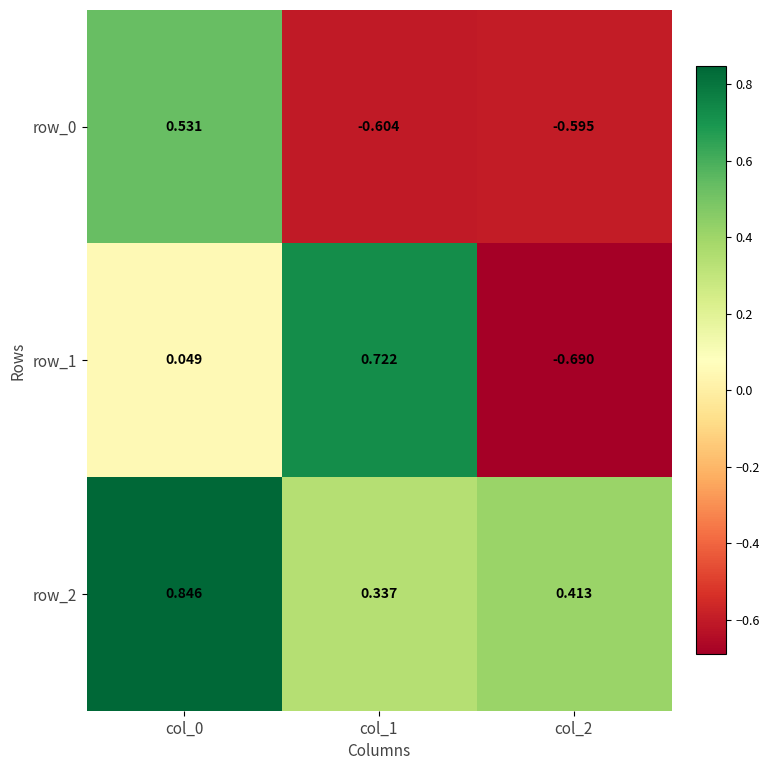

List the series in order of their peak value, lowest first.

row_0, row_1, row_2